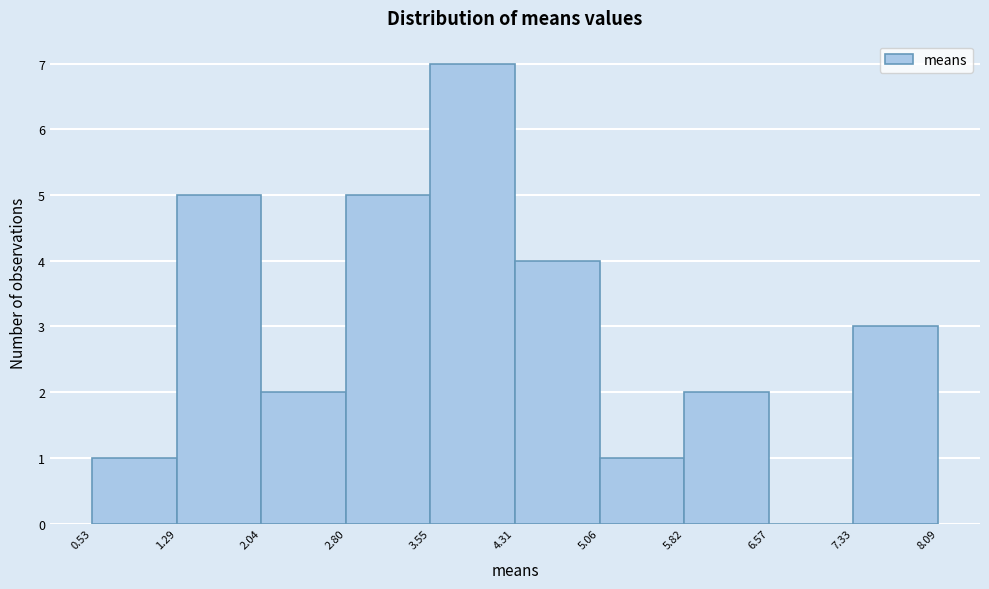

Reading left to right, transcribe this chart: for each bar, give the range it covers on the x-axis and its height. The values are not printed on the chart, so give them approximately, as read against the axis.

0.53 to 1.29: 1
1.29 to 2.04: 5
2.04 to 2.80: 2
2.80 to 3.55: 5
3.55 to 4.31: 7
4.31 to 5.06: 4
5.06 to 5.82: 1
5.82 to 6.57: 2
6.57 to 7.33: 0
7.33 to 8.09: 3